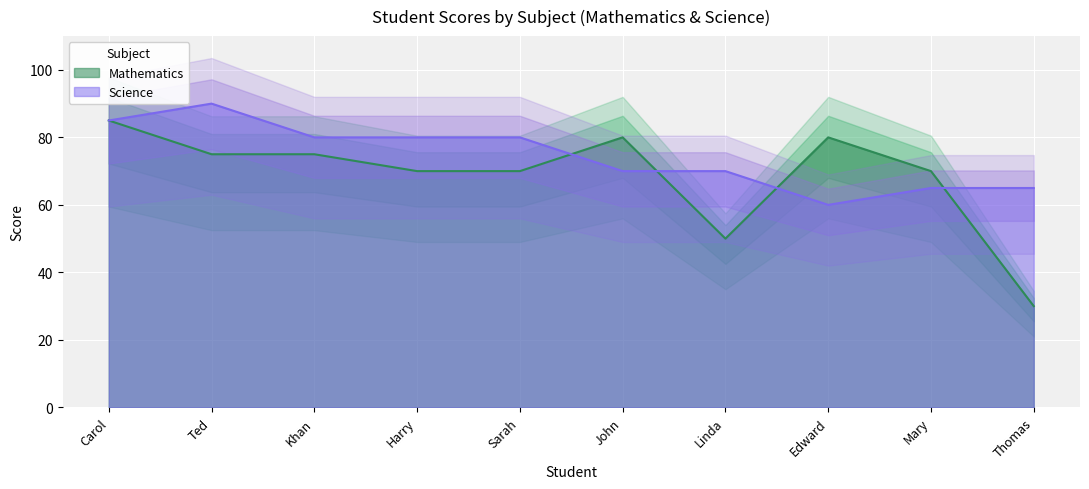

What is the sum of the Mathematics values at John and Mary?

150